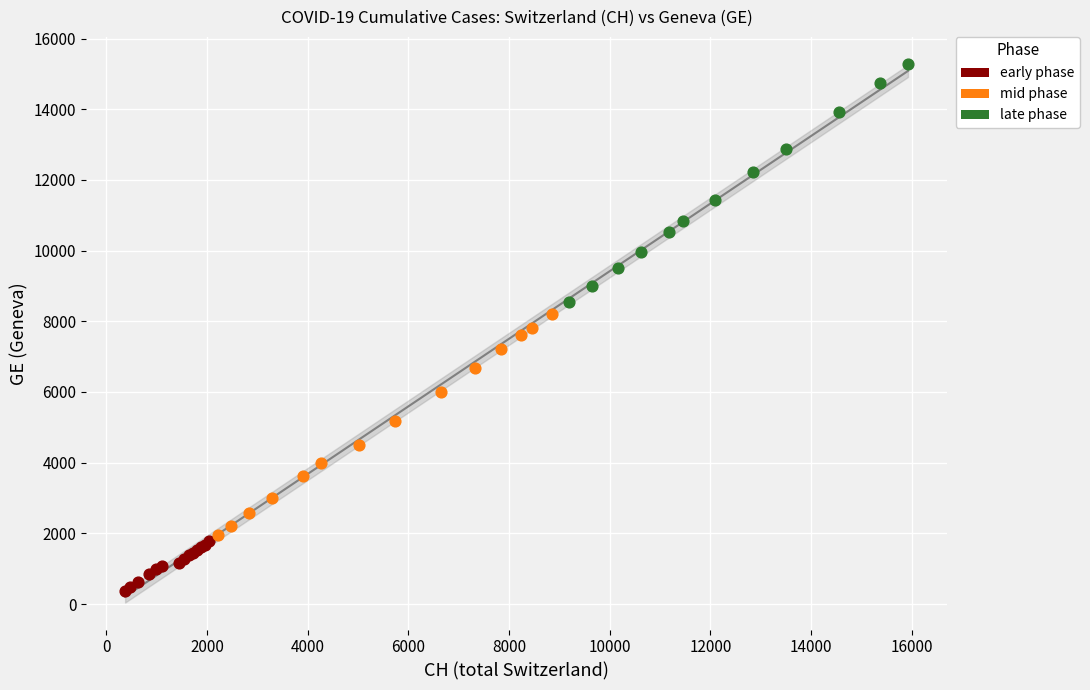

What are all the series names shown in the legend?

early phase, mid phase, late phase